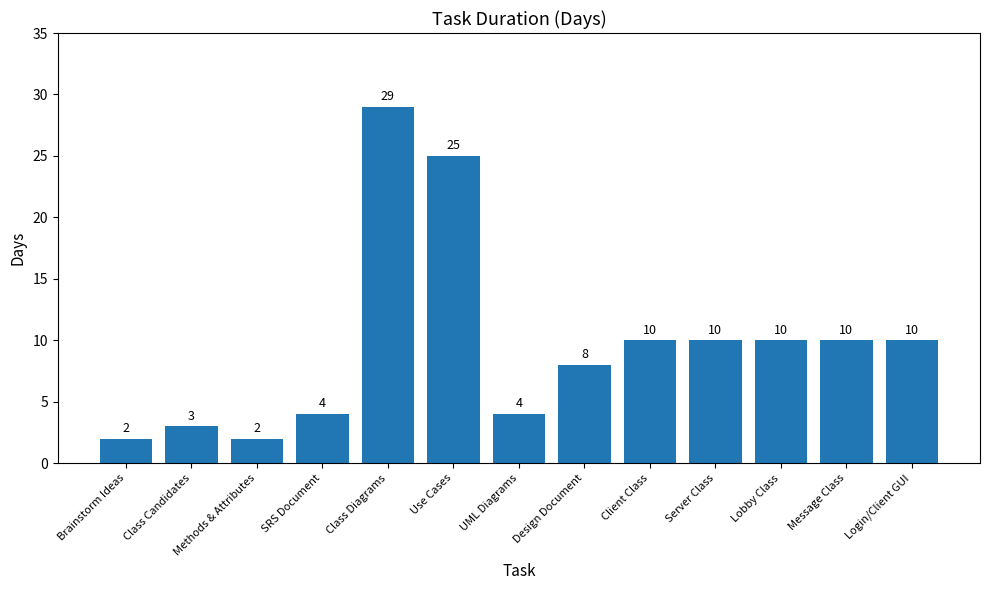

What is the maximum value shown in the chart?

29